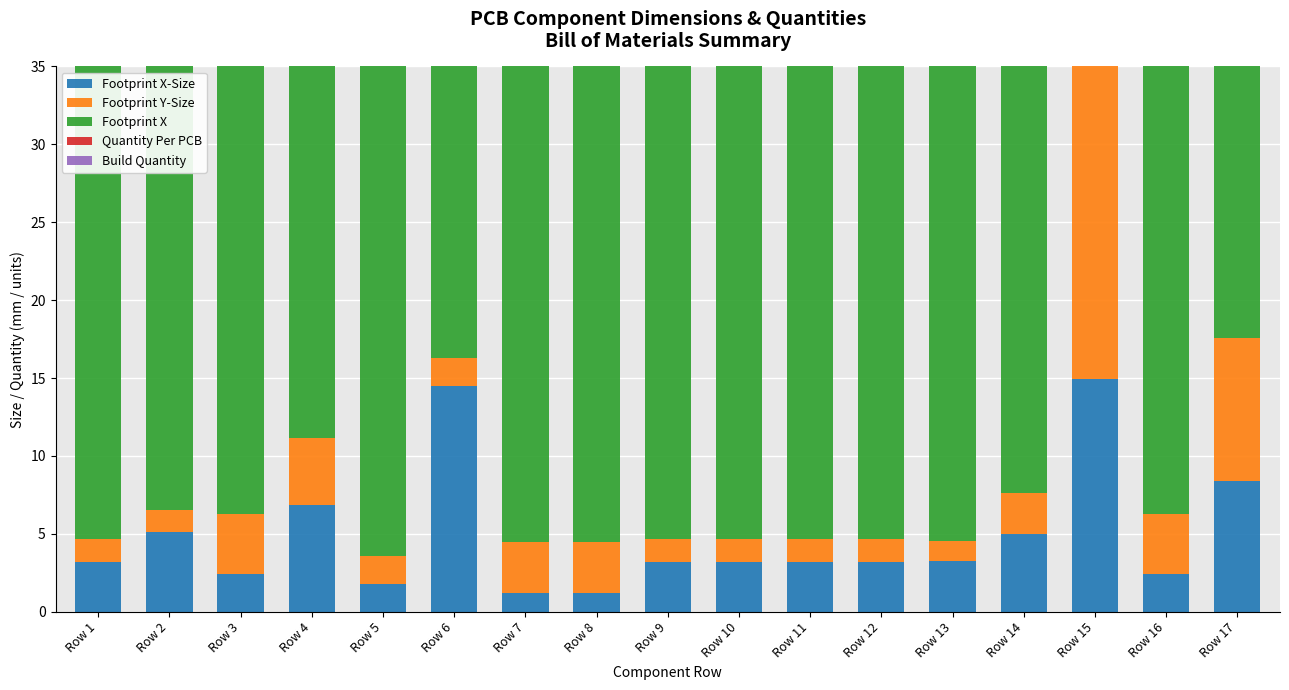

The Footprint X-Size series shows 13.1 at Row 17. True or false?

False